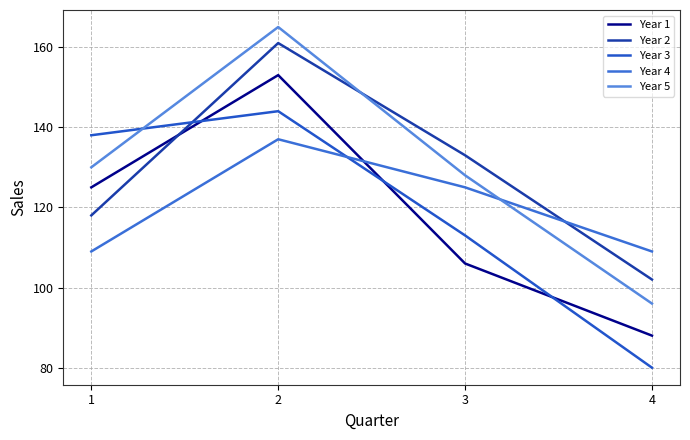

How many series are shown in this chart?

5